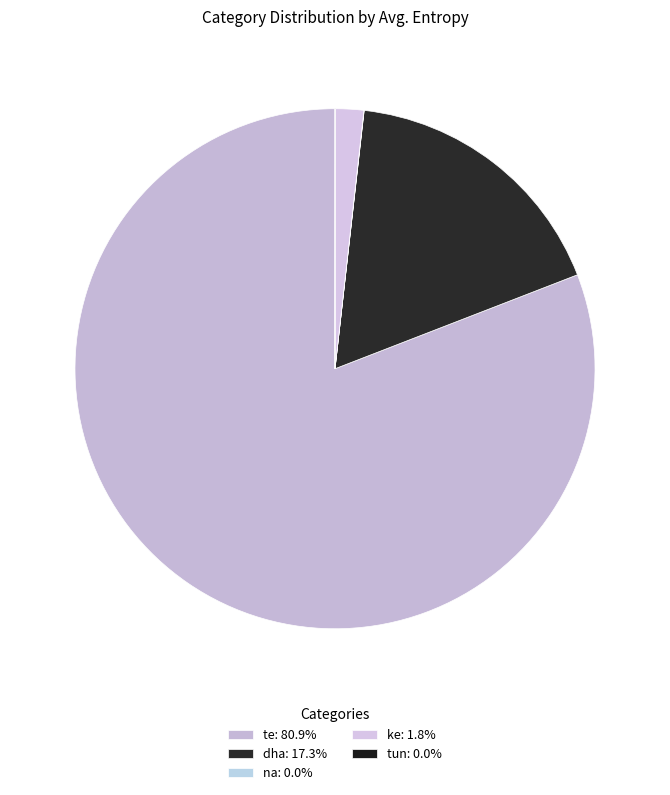

What is the largest slice in the pie chart?

te